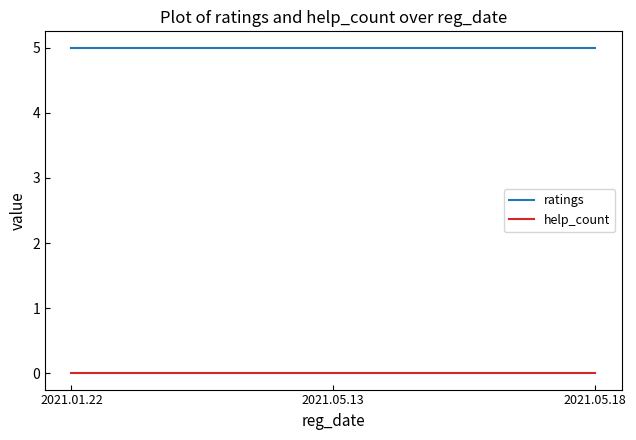

What position from the right is 2021.05.18?

1